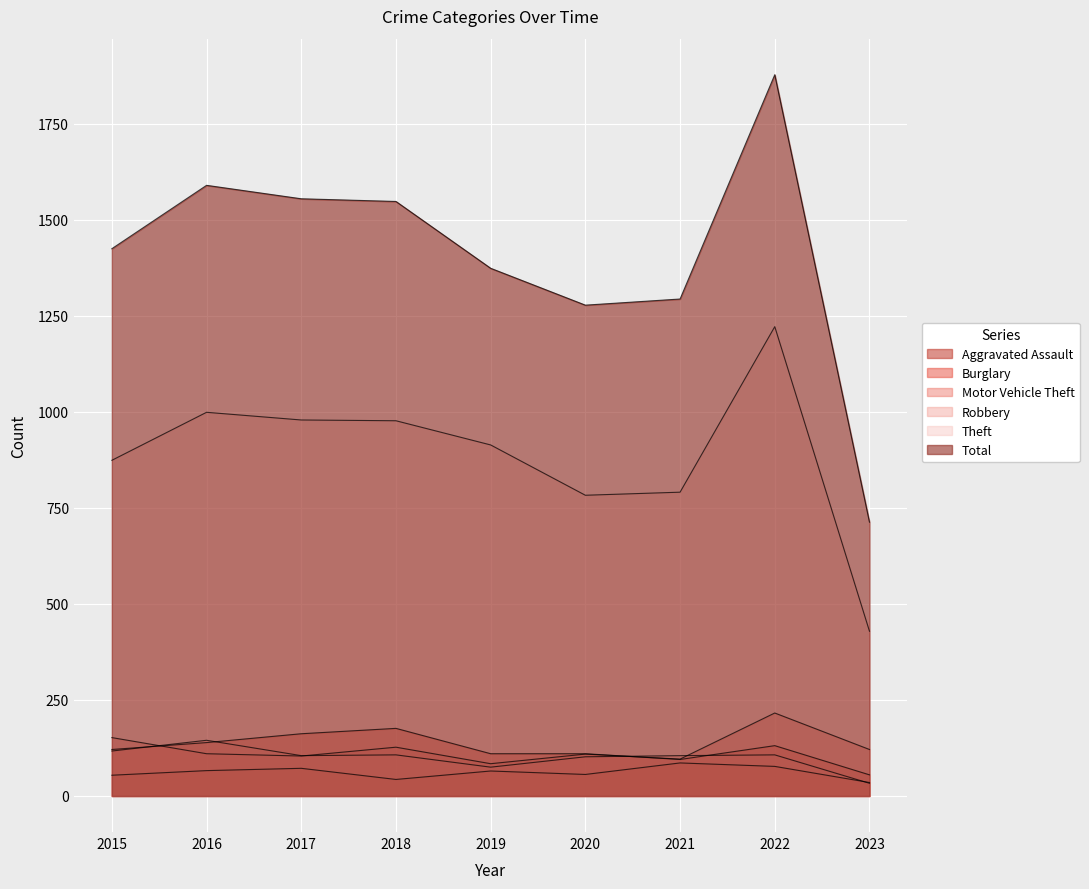

True or false: Aggravated Assault has more than 0 interior local peaks.

True